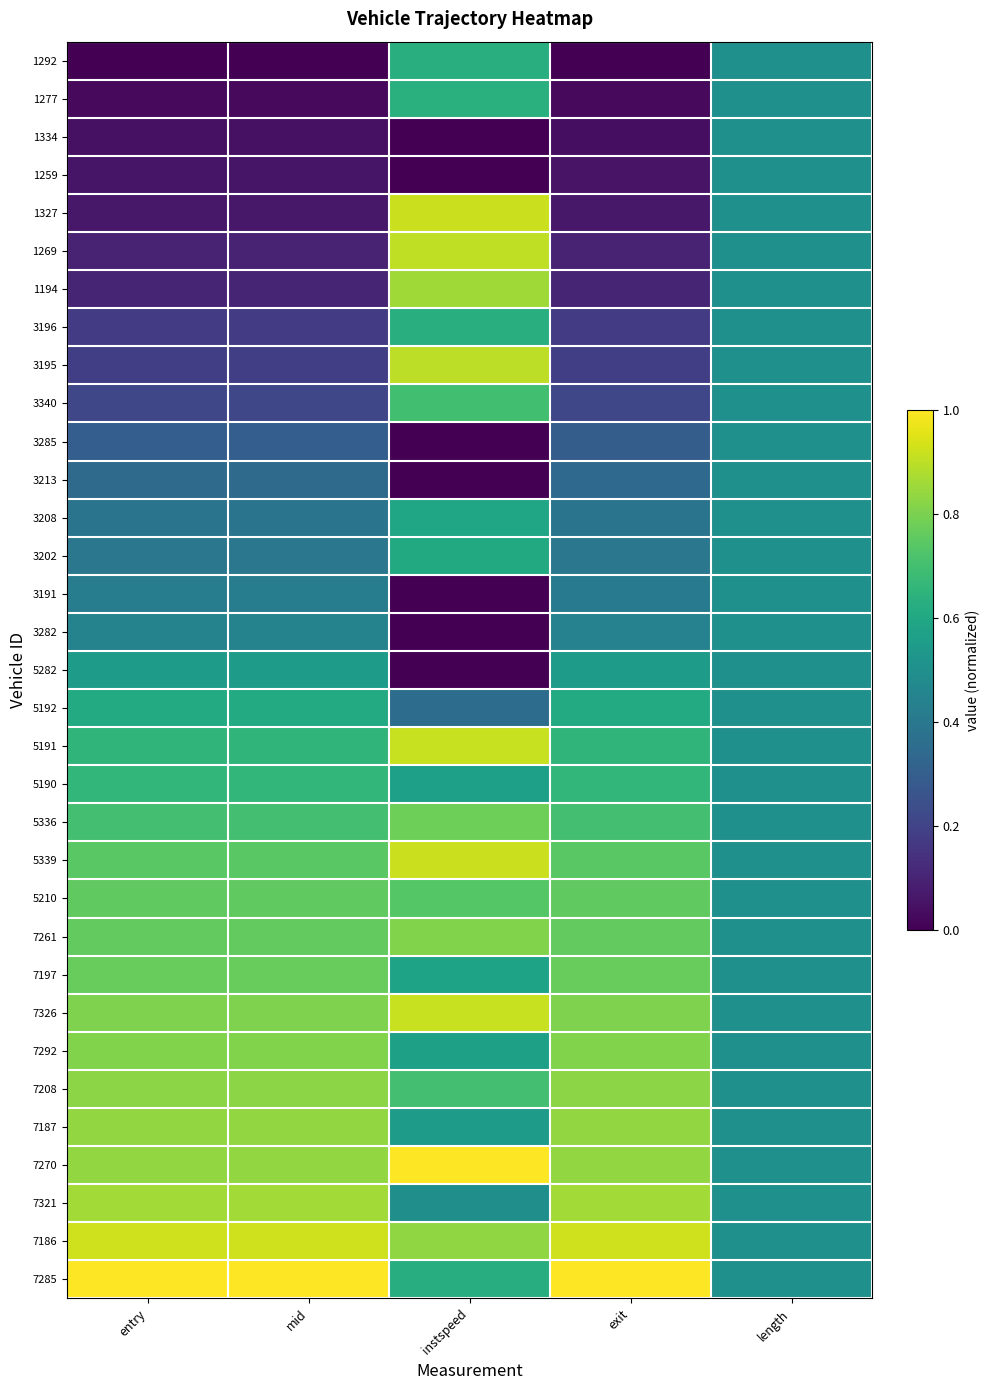

Which has a higher value, length or instspeed?

instspeed